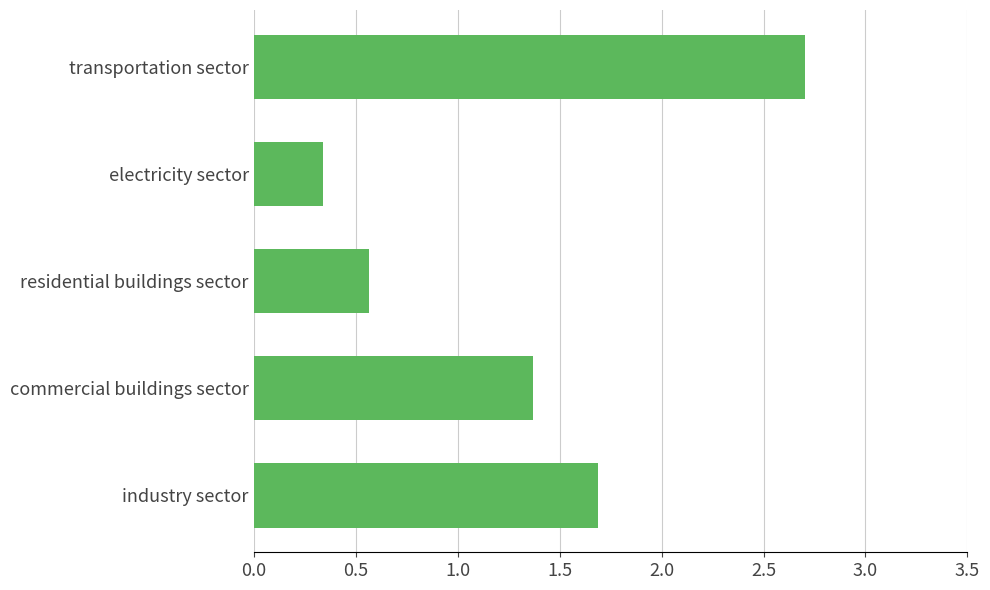

True or false: the data shows 2.7 at transportation sector.

True